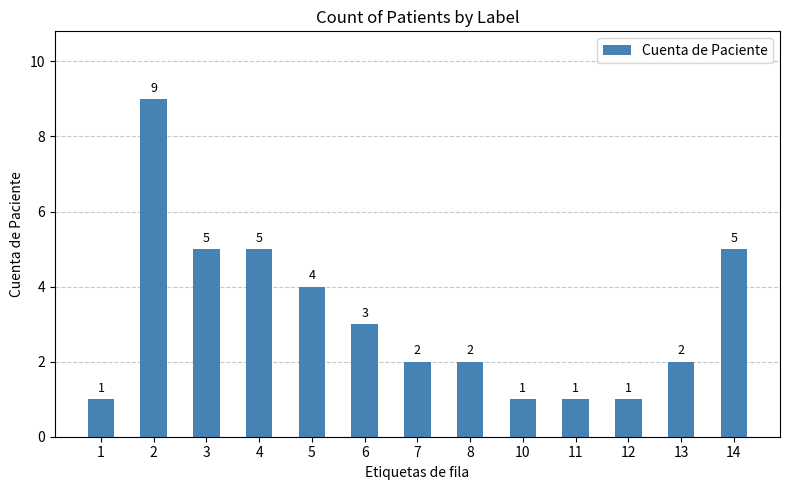

What is the ratio of the value at 2 to the value at 5?

2.2